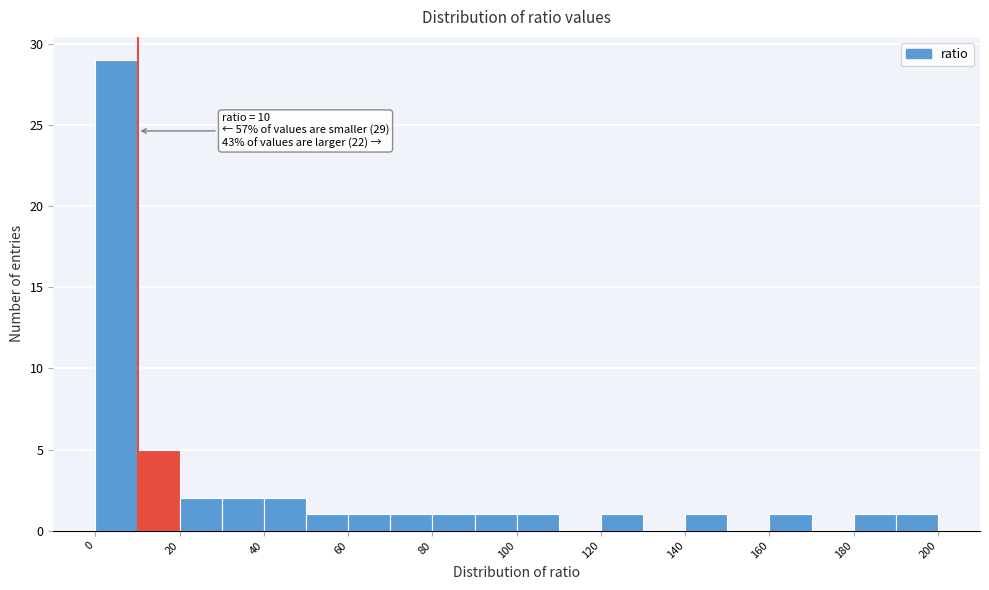

Over which range of the x-axis is the bar tallest?

0 to 10